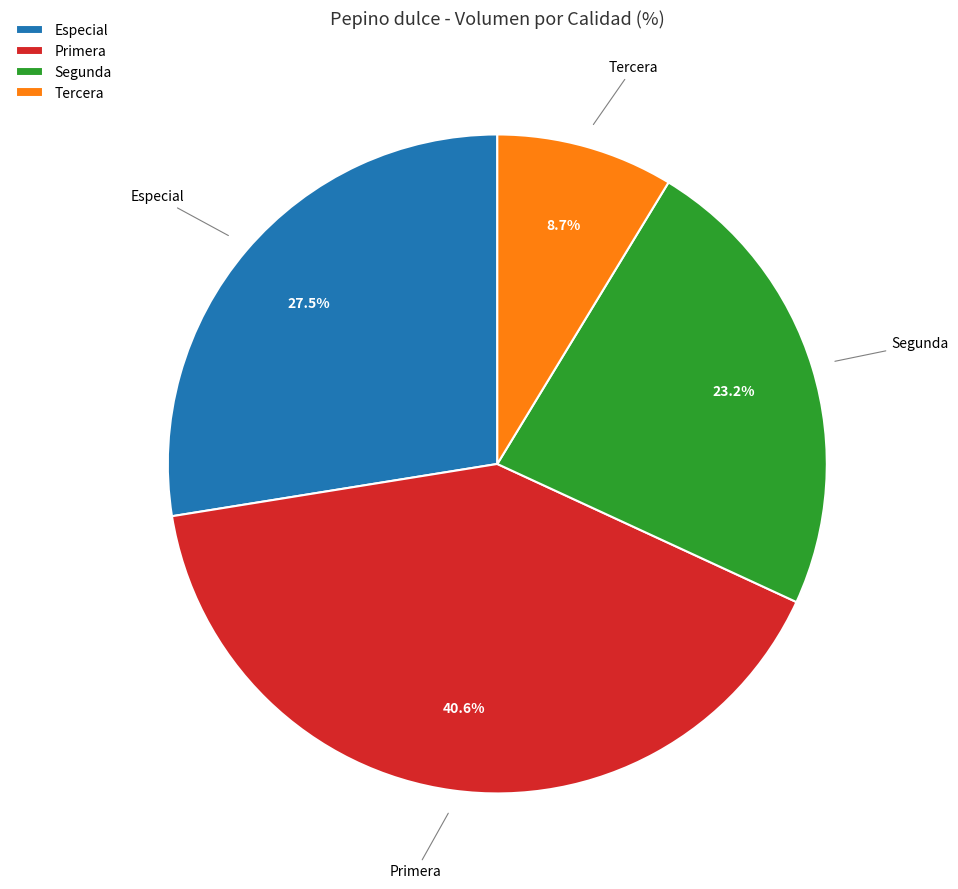

To the nearest percent, what is the combined percentage of Segunda and Especial?

51%